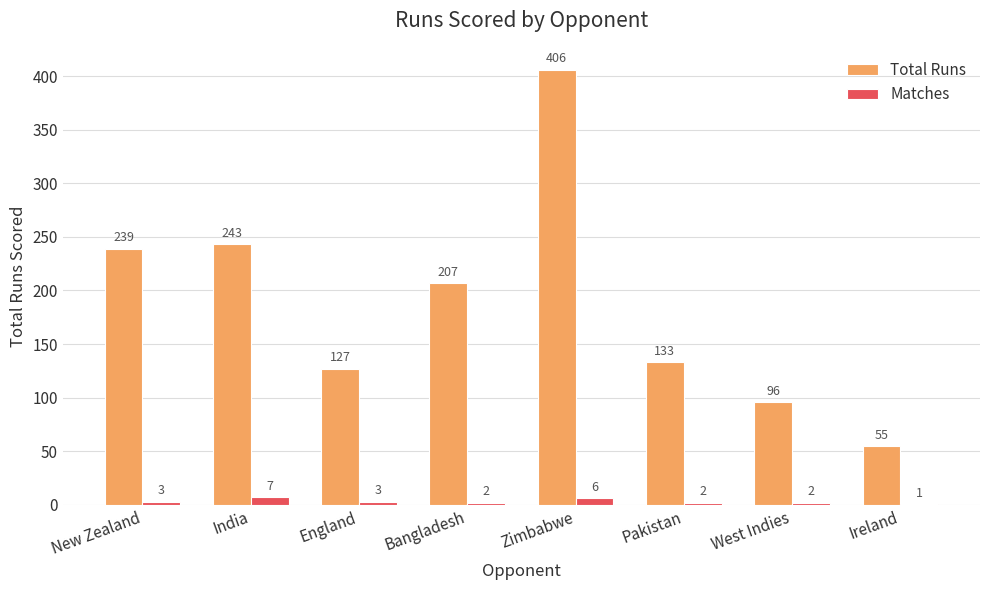

Which series changed the most between Zimbabwe and West Indies?

Total Runs